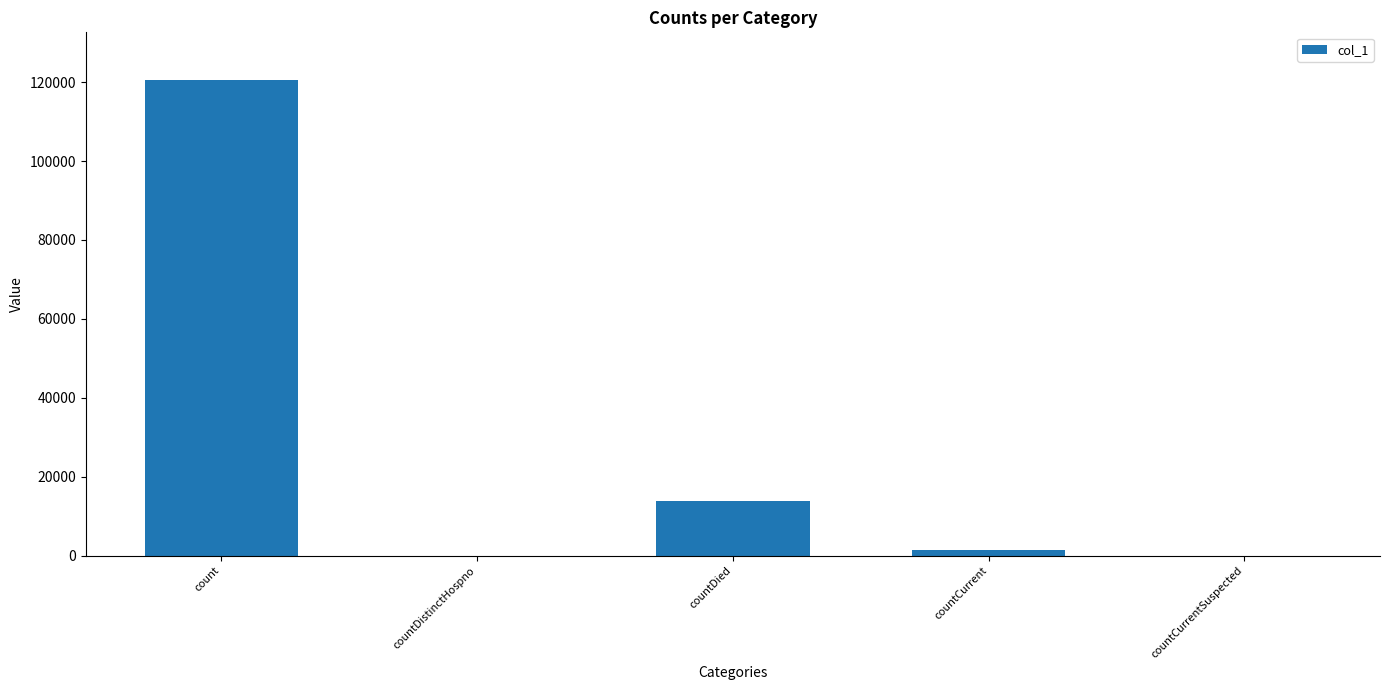

The value at countCurrent is 1372. True or false?

True